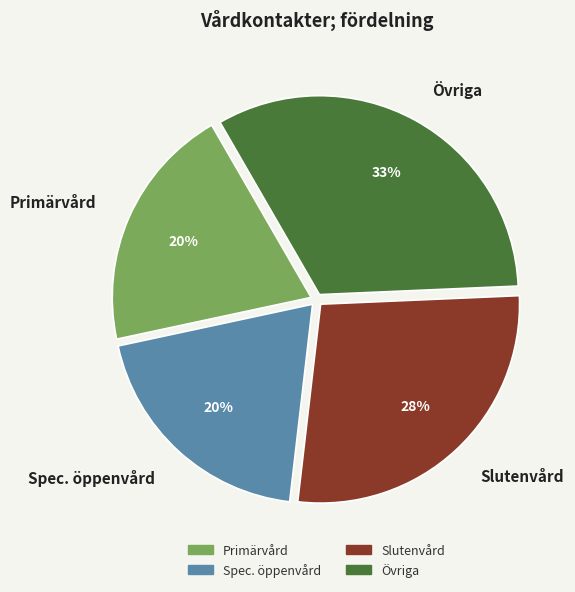

True or false: Spec. öppenvård accounts for 20% of the total.

True